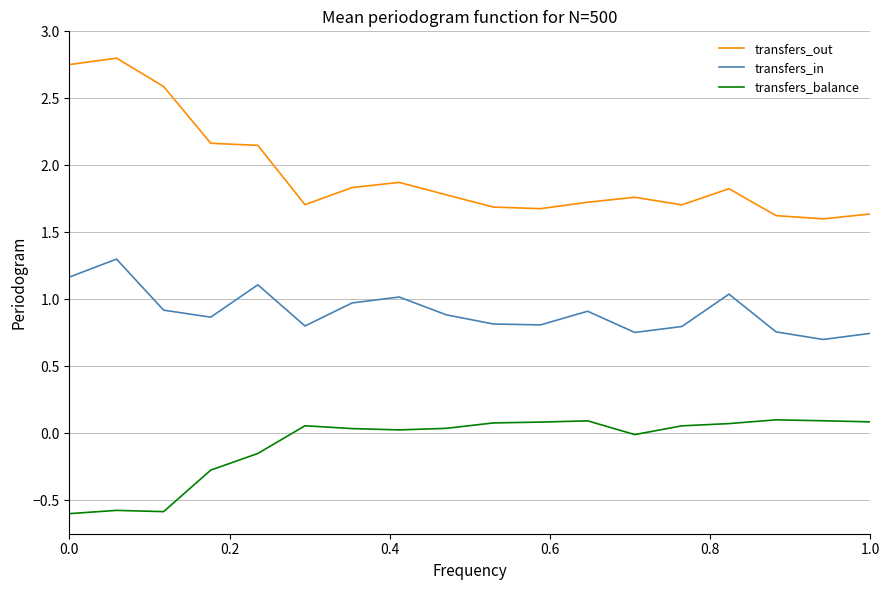

What is the difference between the maximum and minimum values in the transfers_out series?

1.2